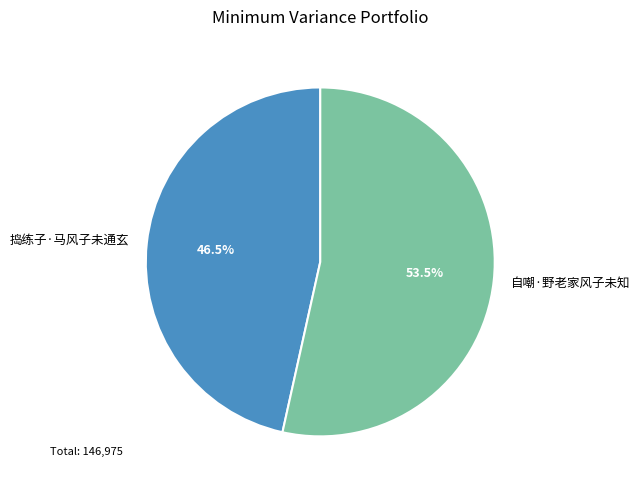

Which category has the smallest portion of the pie?

捣练子·马风子未通玄